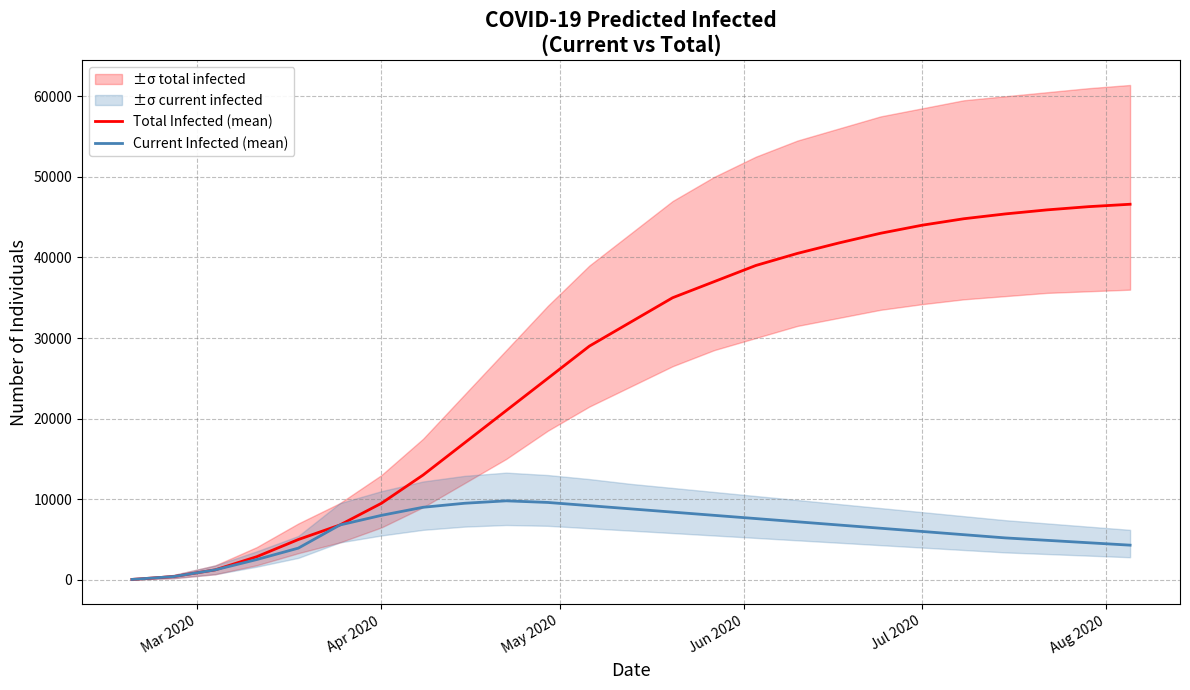

True or false: Total Infected (mean) has more than 0 points higher than both neighbors.

False